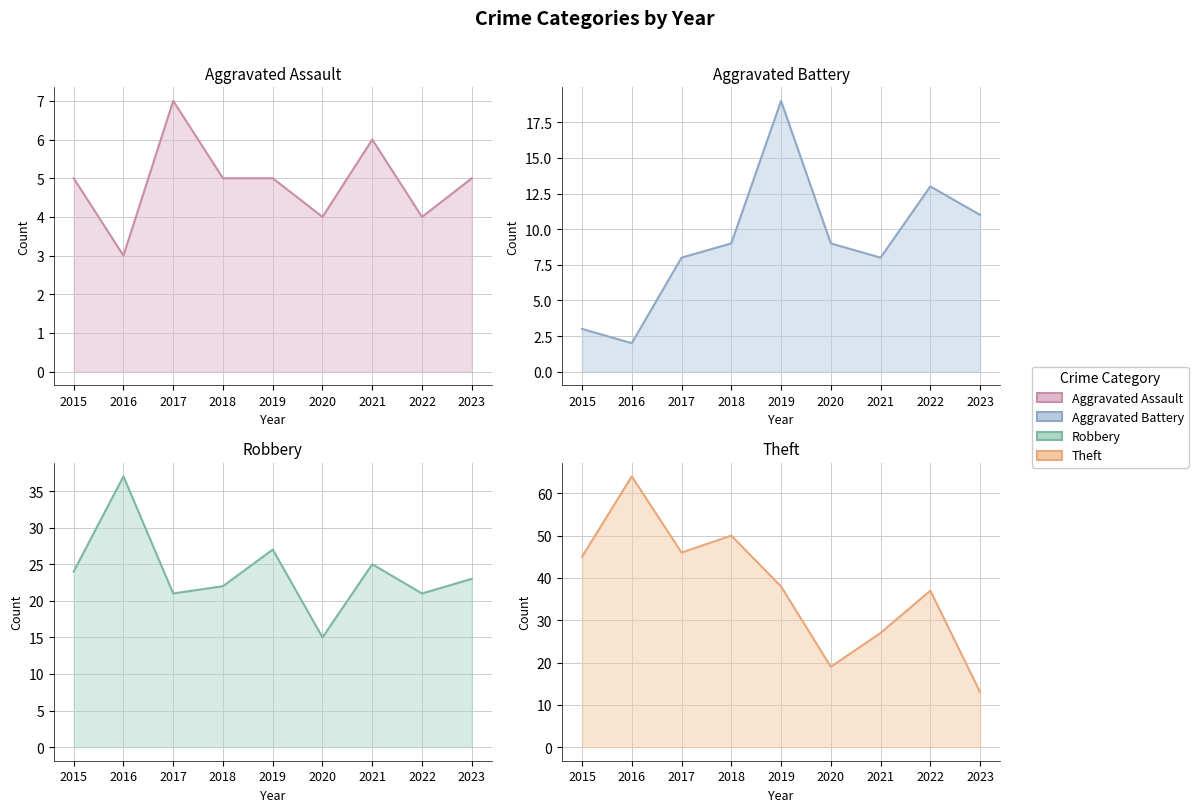

Which series has the widest spread of values?

Theft